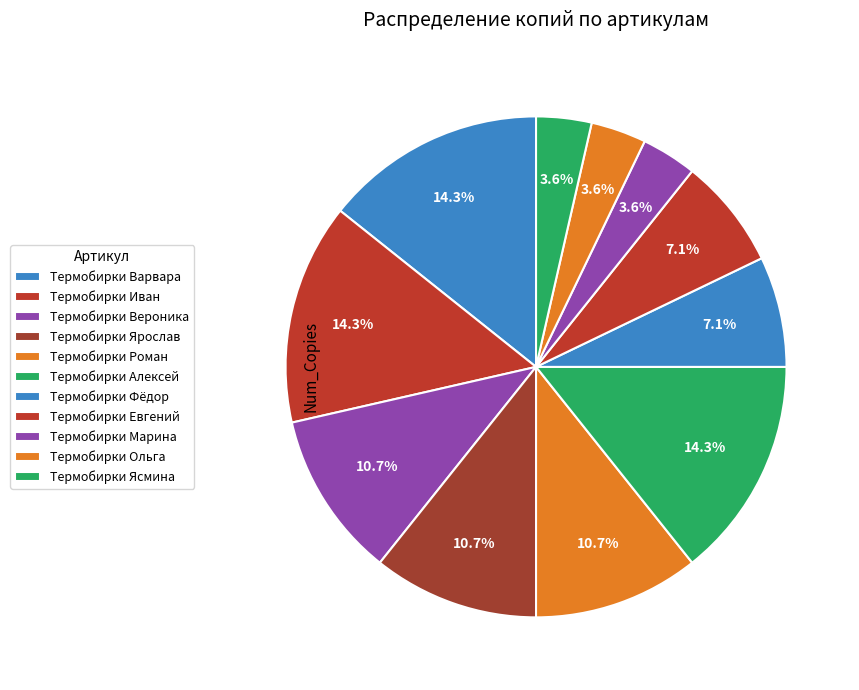

The Термобирки Ясмина slice represents 9% of the pie. True or false?

False